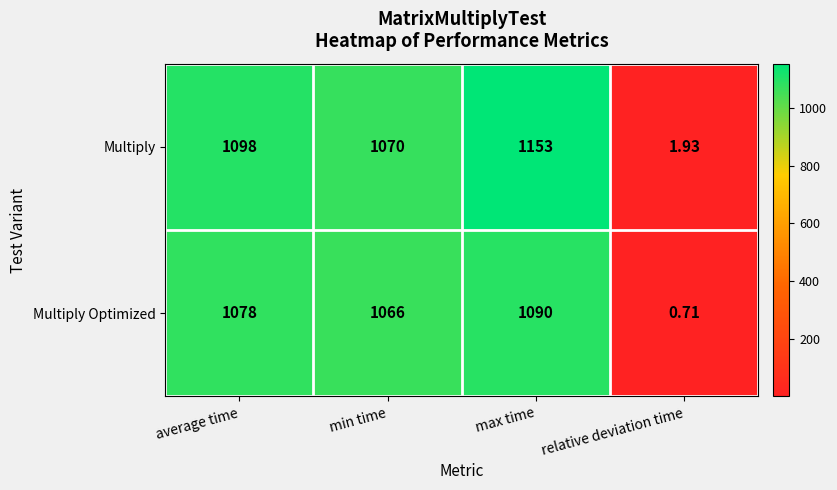

Which series changed the most between max time and relative deviation time?

Multiply